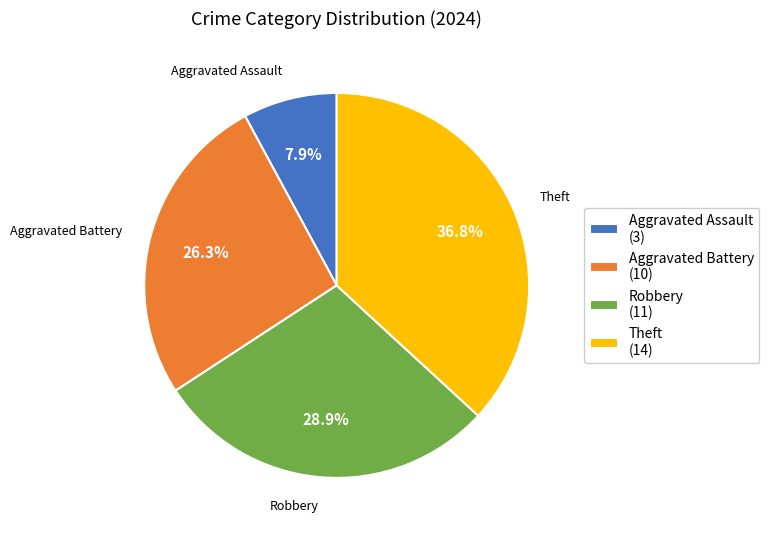

Rank the categories by value from lowest to highest.

Aggravated Assault, Aggravated Battery, Robbery, Theft